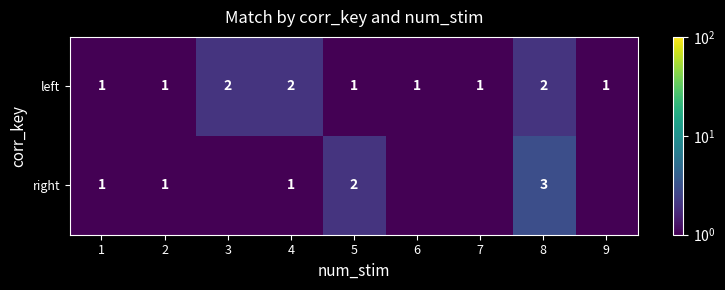

What is the difference between the left values at 4 and 7?

1.0